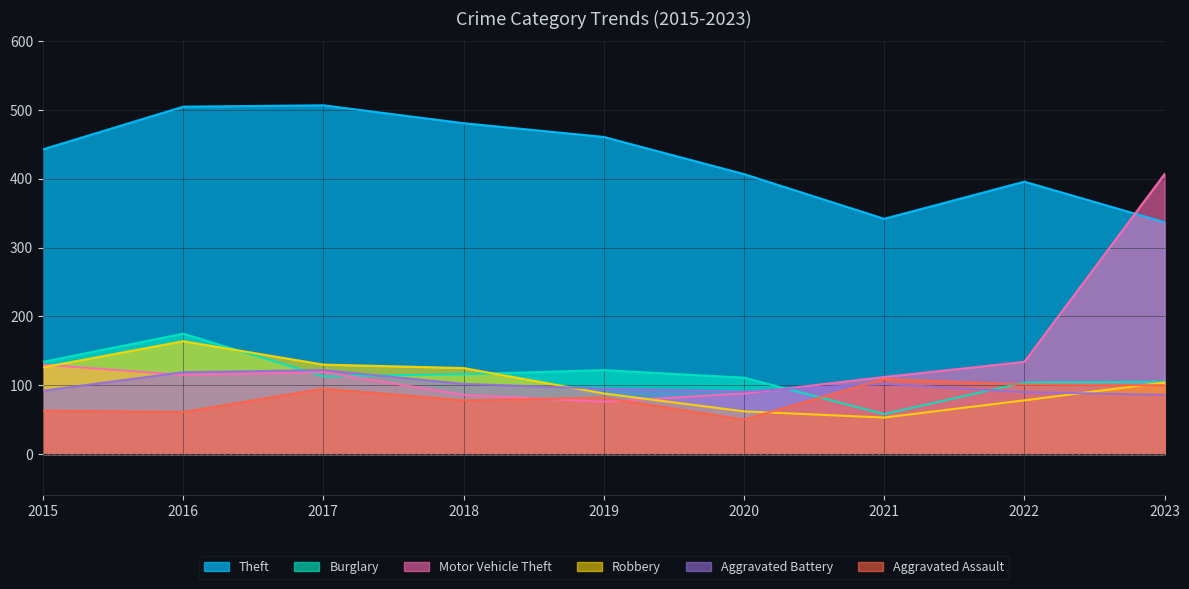

Is the value of Burglary at 2022 greater than the value of Aggravated Assault at 2019?

Yes